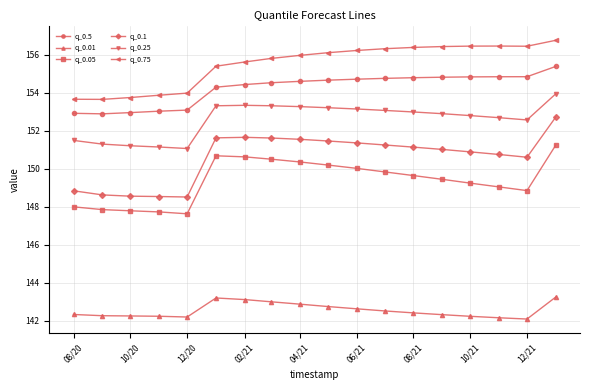

In q_0.05, how many points are lower than both neighbors (excluding endpoints)?

2